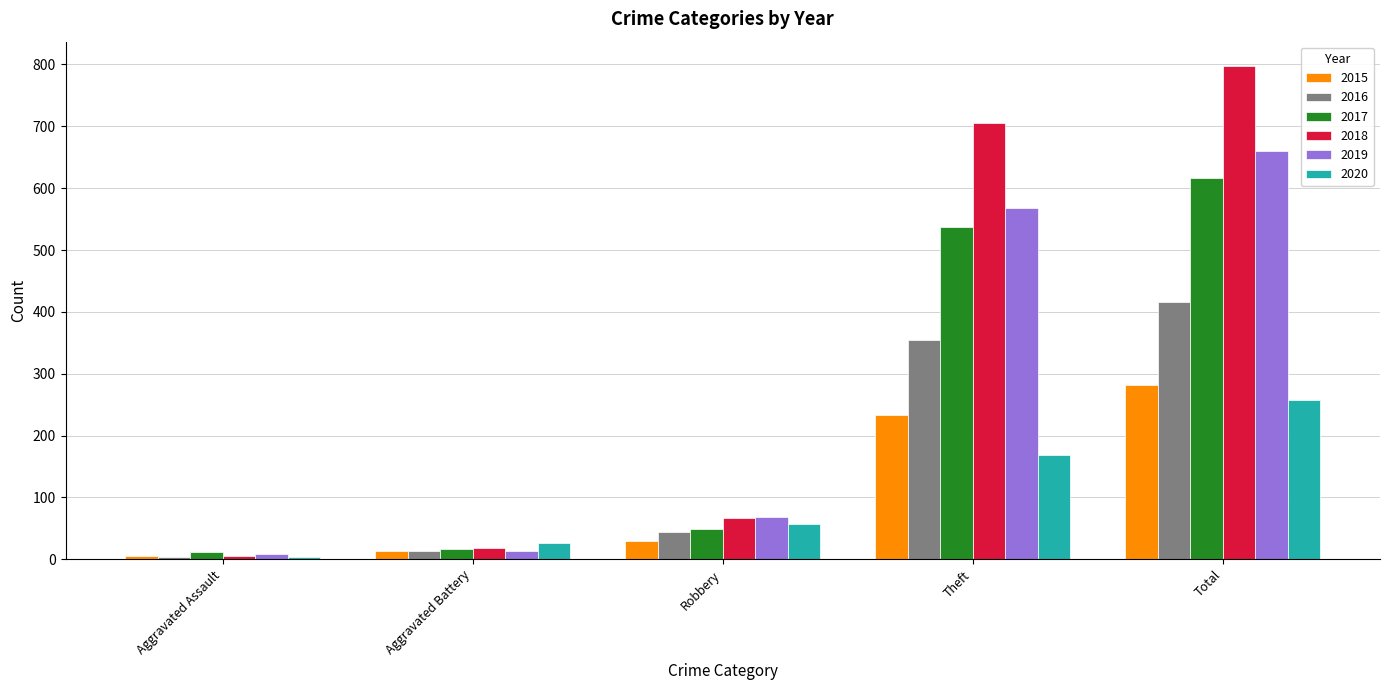

What are all the series names shown in the legend?

2015, 2016, 2017, 2018, 2019, 2020